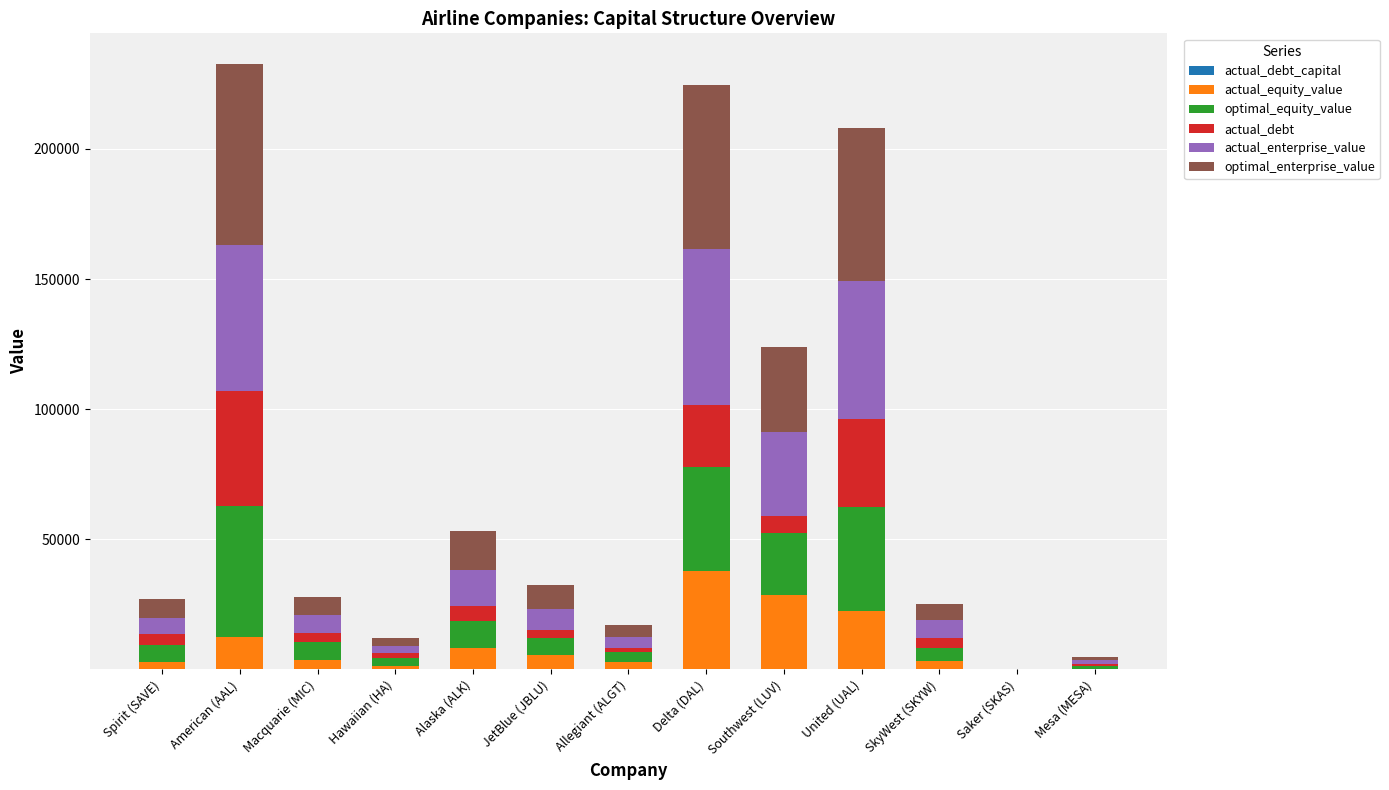

Which has a higher value, Alaska (ALK) or Allegiant (ALGT)?

Alaska (ALK)